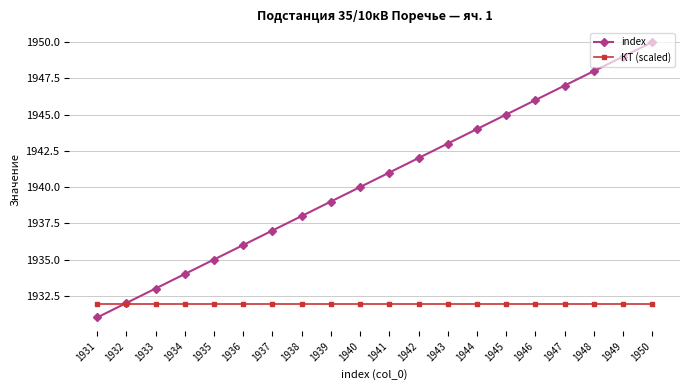

Reading left to right, list all the values displayed in this chart.

index: 1931.0	1932.0	1933.0	1934.0	1935.0	1936.0	1937.0	1938.0	1939.0	1940.0	1941.0	1942.0	1943.0	1944.0	1945.0	1946.0	1947.0	1948.0	1949.0	1950.0
КТ (scaled): 1932.0	1932.0	1932.0	1932.0	1932.0	1932.0	1932.0	1932.0	1932.0	1932.0	1932.0	1932.0	1932.0	1932.0	1932.0	1932.0	1932.0	1932.0	1932.0	1932.0